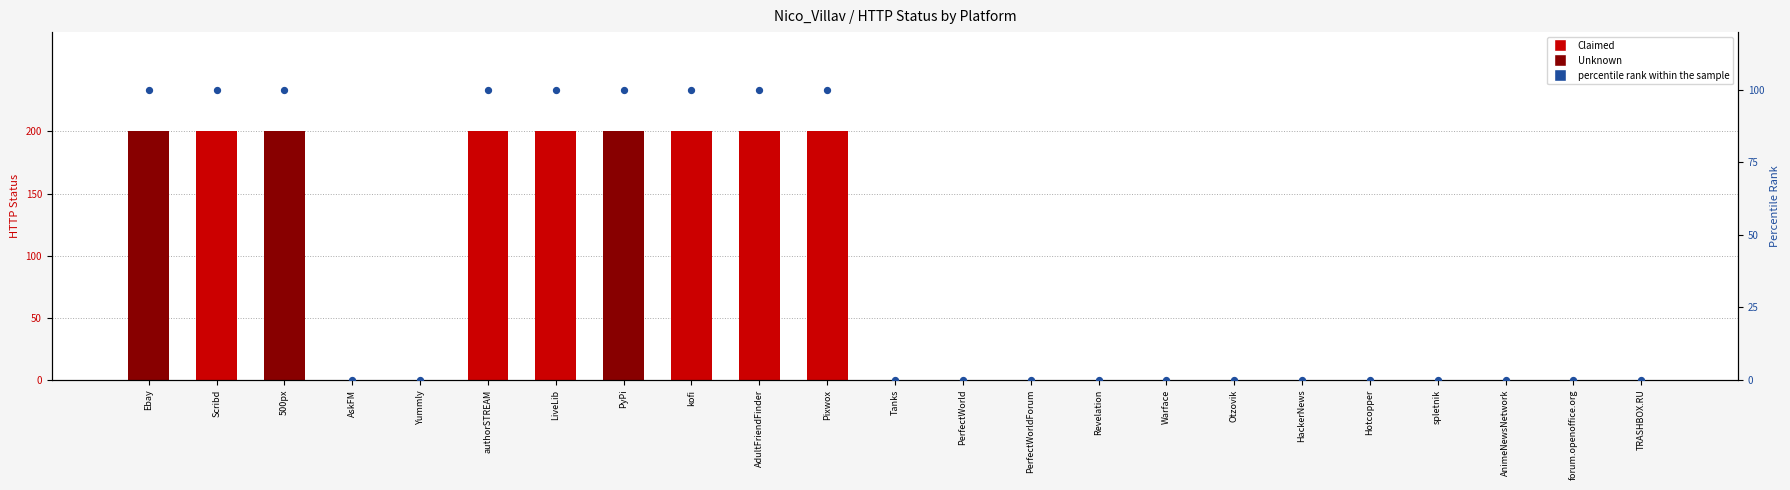

At how many categories does at least one series exceed 53?

9